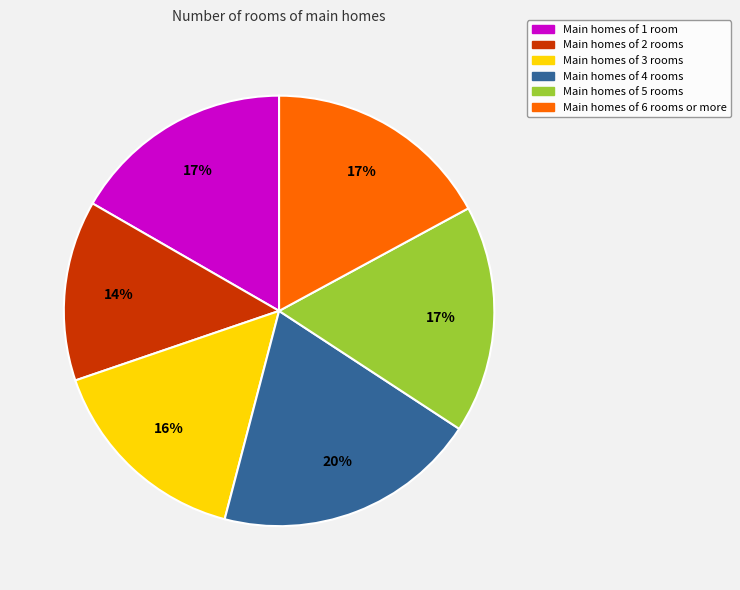

Is there any slice that represents more than half of the pie?

No